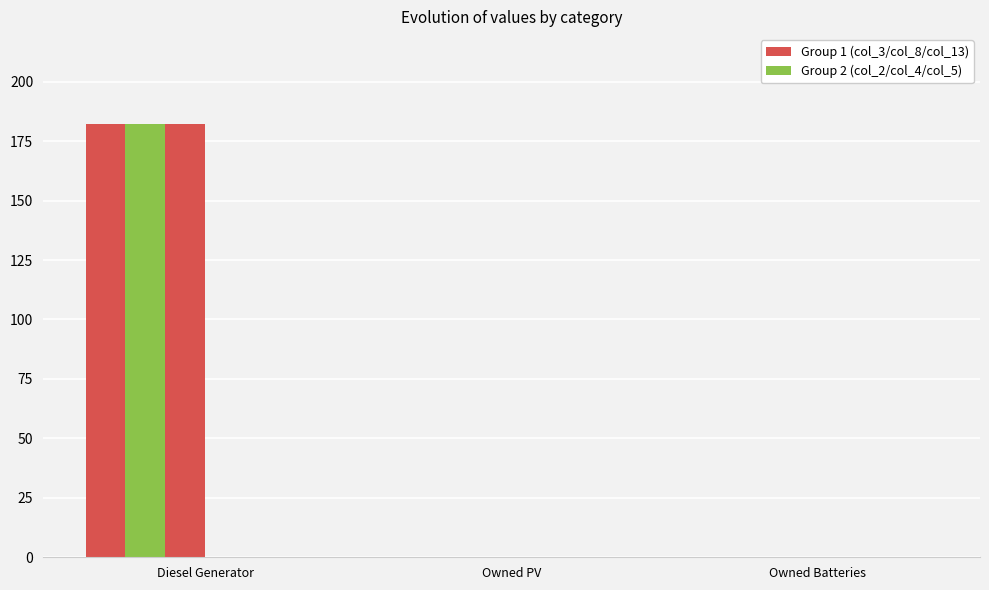

Count the number of categories in the chart.

3